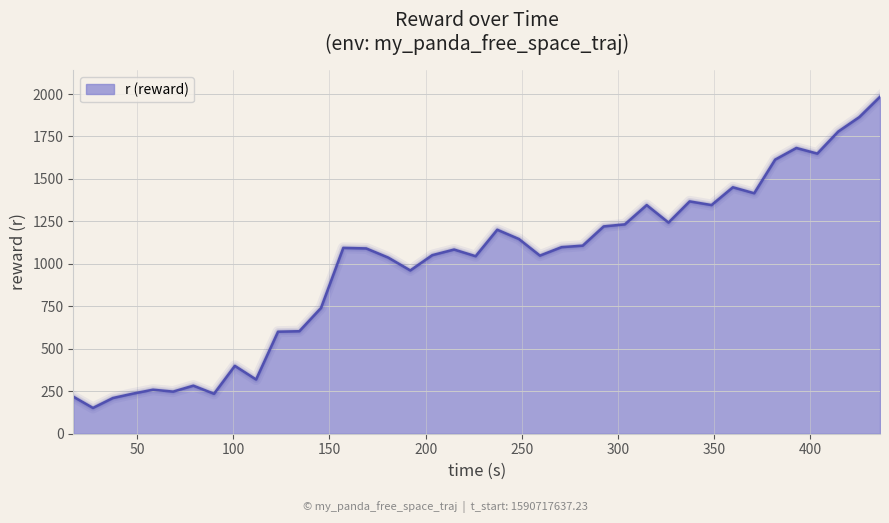

What is the difference between the maximum and minimum values?

1831.9